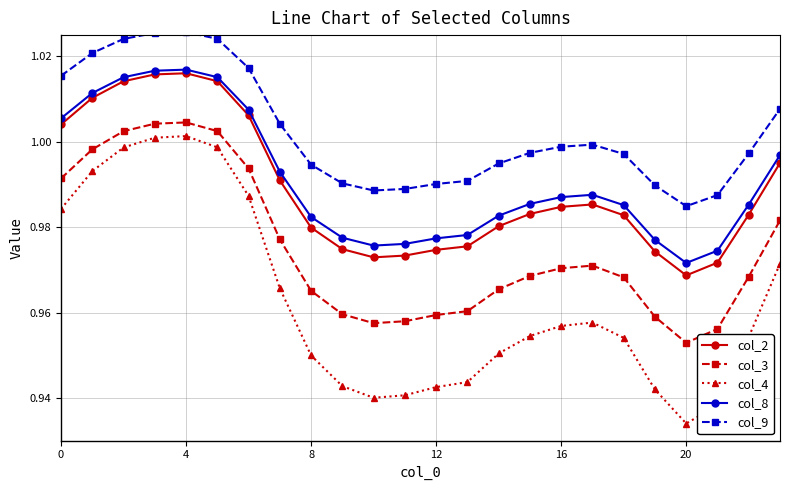

Does the chart display data point markers on the line(s)?

Yes